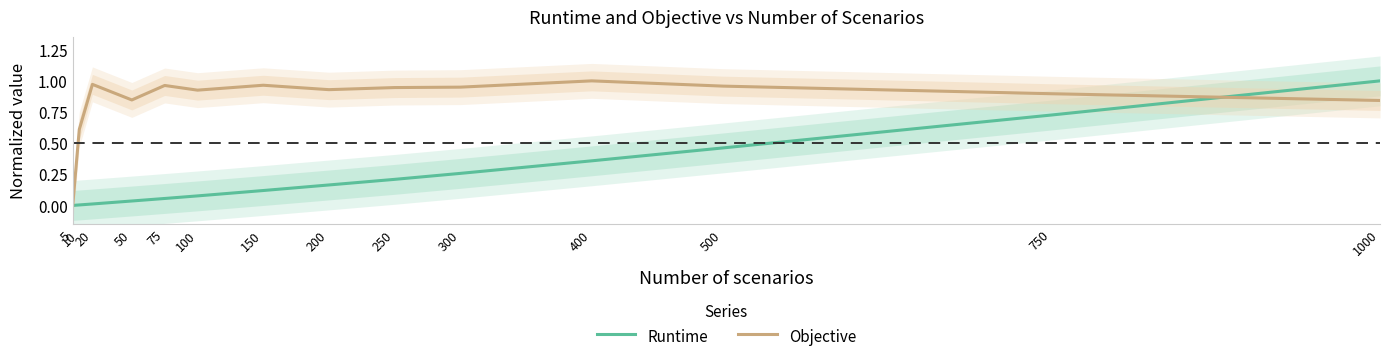

The Objective series shows 0.9 at 100. True or false?

True